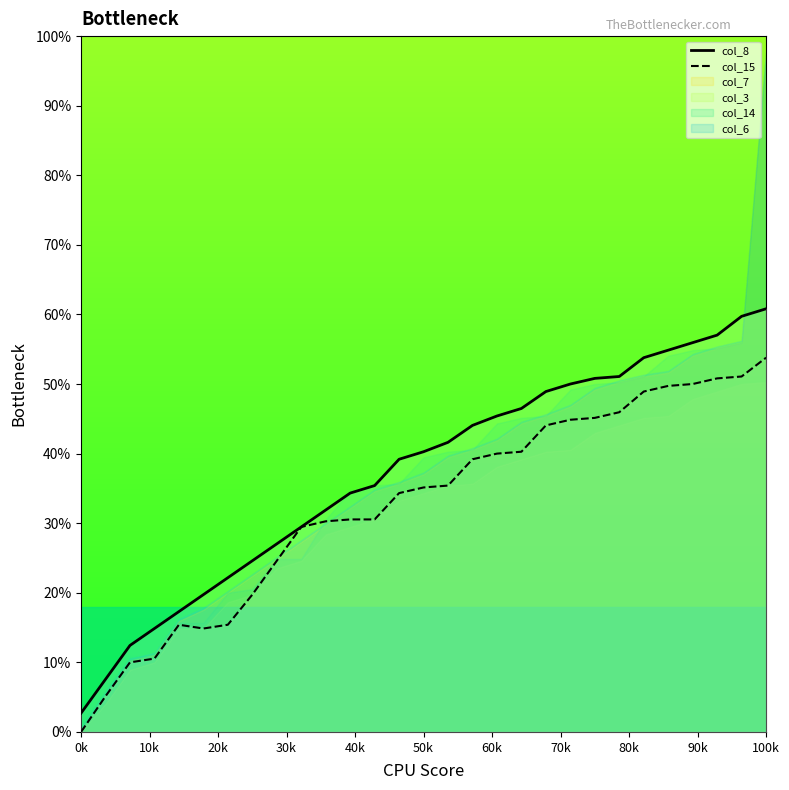

True or false: col_8 and col_15 intersect in this chart.

False